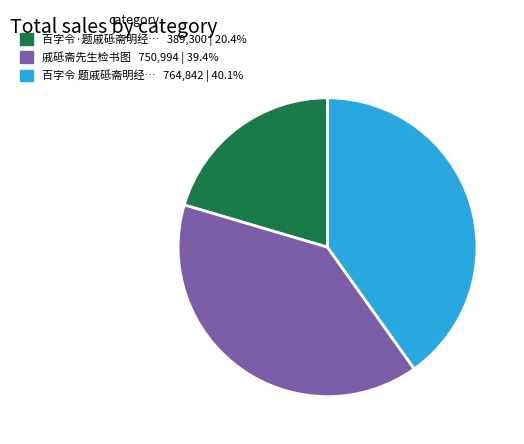

Count the number of slices in the pie.

3